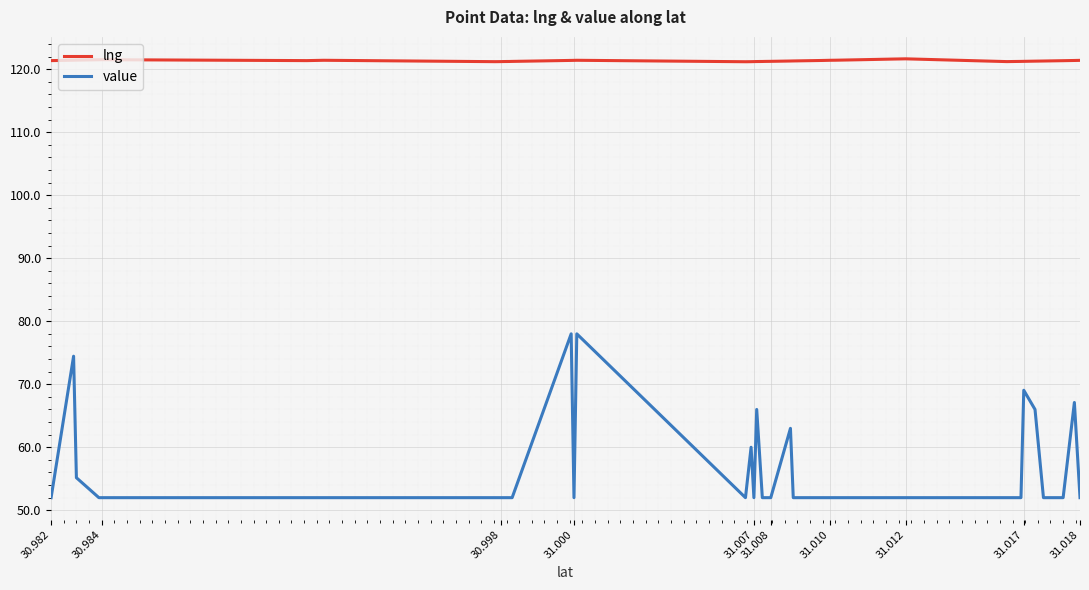

Rank the series by their average value, from lowest to highest.

value, lng